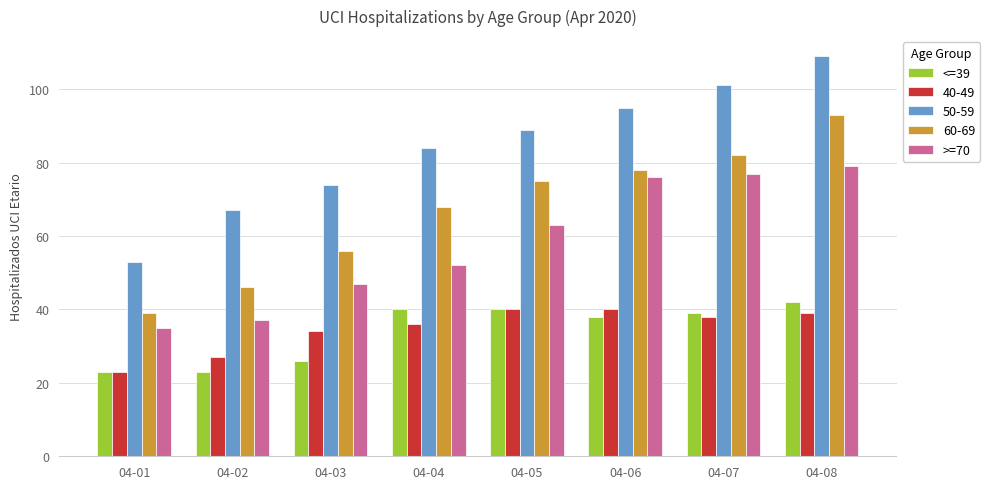

How many data points in <=39 are less than 39?

4